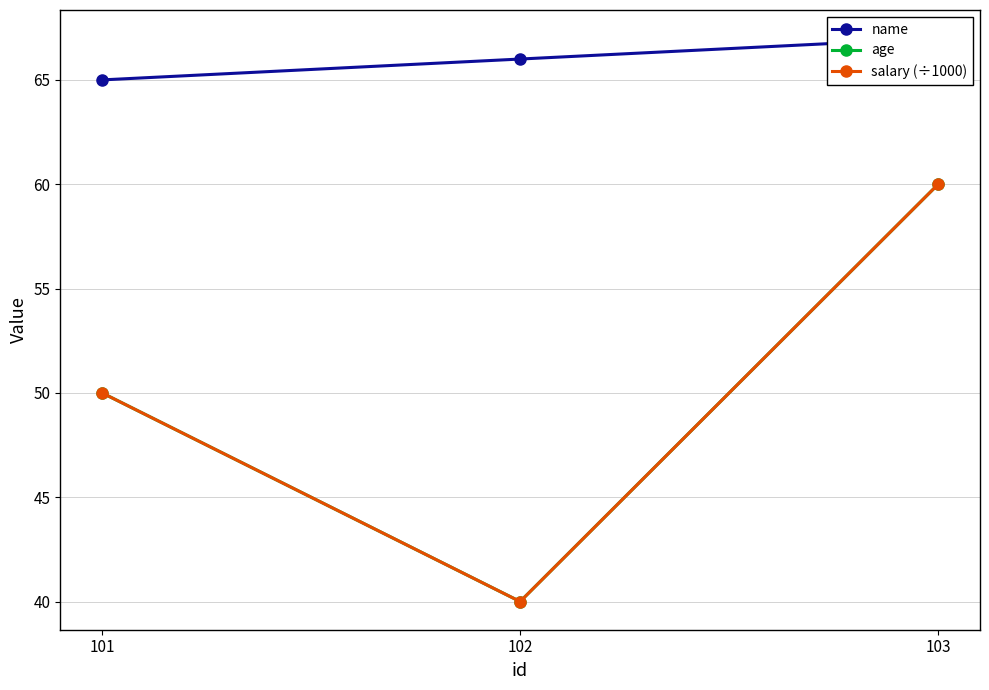

What are all the series names shown in the legend?

name, age, salary (÷1000)